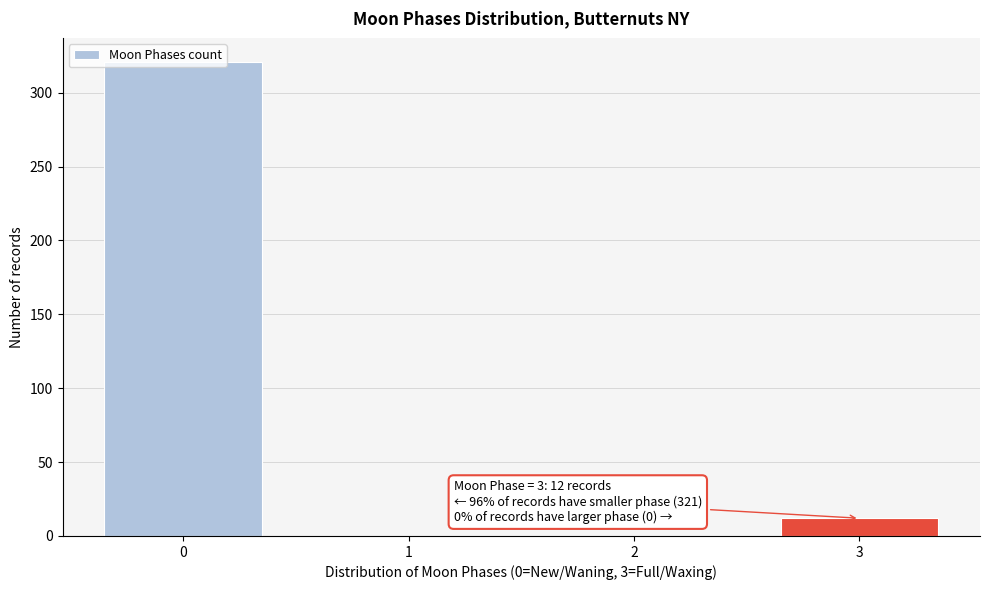

The chart shows a value of 433 at 0. True or false?

False